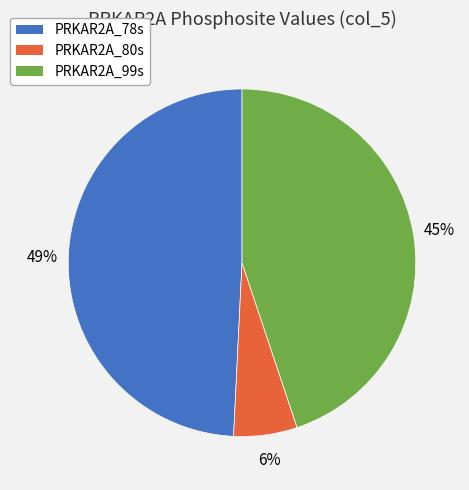

Is there a majority slice in this chart?

No